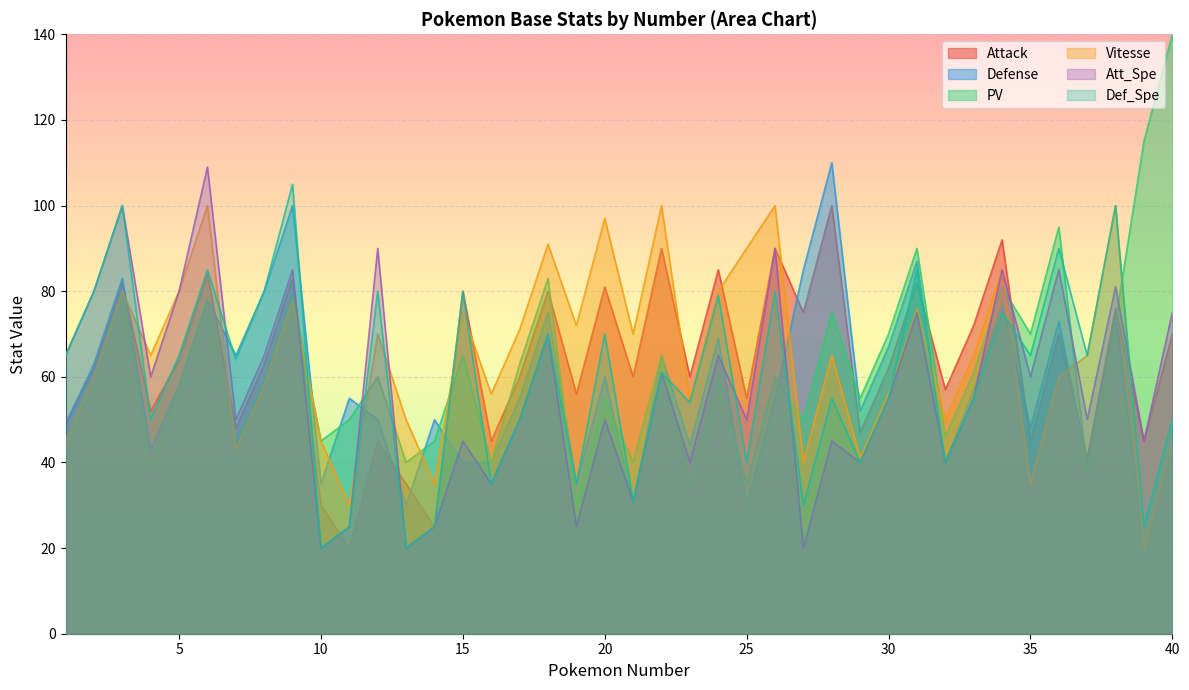

Reading right to left, extract all data points from this chart.

Attack: 40=70	39=45	38=76	37=41	36=70	35=45	34=92	33=72	32=57	31=82	30=62	29=47	28=100	27=75	26=90	25=55	24=85	23=60	22=90	21=60	20=81	19=56	18=80	17=60	16=45	15=80	14=25	13=35	12=45	11=20	10=30	9=83	8=63	7=48	6=84	5=64	4=52	3=82	2=62	1=49
Defense: 40=45	39=20	38=75	37=40	36=73	35=48	34=77	33=57	32=40	31=87	30=67	29=52	28=110	27=85	26=55	25=30	24=69	23=44	22=65	21=30	20=60	19=35	18=75	17=55	16=40	15=40	14=50	13=30	12=50	11=55	10=35	9=100	8=80	7=65	6=78	5=58	4=43	3=83	2=63	1=49
PV: 40=140	39=115	38=73	37=38	36=95	35=70	34=81	33=61	32=46	31=90	30=70	29=55	28=75	27=50	26=60	25=35	24=60	23=35	22=65	21=40	20=55	19=30	18=83	17=63	16=40	15=65	14=45	13=40	12=60	11=50	10=45	9=79	8=59	7=44	6=78	5=58	4=39	3=80	2=60	1=45
Vitesse: 40=45	39=20	38=100	37=65	36=60	35=35	34=85	33=65	32=50	31=76	30=56	29=41	28=65	27=40	26=100	25=90	24=80	23=55	22=100	21=70	20=97	19=72	18=91	17=71	16=56	15=75	14=35	13=50	12=70	11=30	10=45	9=78	8=58	7=43	6=100	5=80	4=65	3=80	2=60	1=45
Att_Spe: 40=75	39=45	38=81	37=50	36=85	35=60	34=85	33=55	32=40	31=75	30=55	29=40	28=45	27=20	26=90	25=50	24=65	23=40	22=61	21=31	20=50	19=25	18=70	17=50	16=35	15=45	14=25	13=20	12=90	11=25	10=20	9=85	8=65	7=50	6=109	5=80	4=60	3=100	2=80	1=65
Def_Spe: 40=50	39=25	38=100	37=65	36=90	35=65	34=75	33=55	32=40	31=85	30=55	29=40	28=55	27=30	26=80	25=40	24=79	23=54	22=61	21=31	20=70	19=35	18=70	17=50	16=35	15=80	14=25	13=20	12=80	11=25	10=20	9=105	8=80	7=64	6=85	5=65	4=50	3=100	2=80	1=65